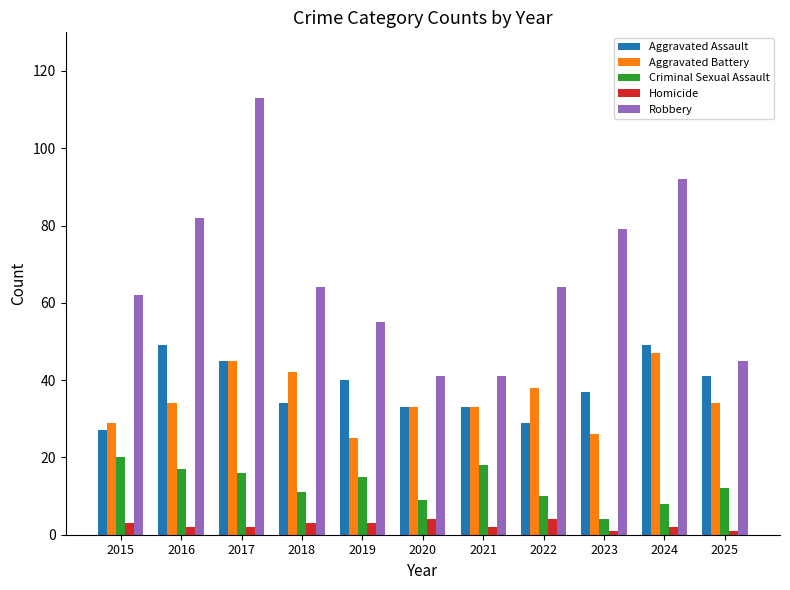

How many groups of bars are there?

11